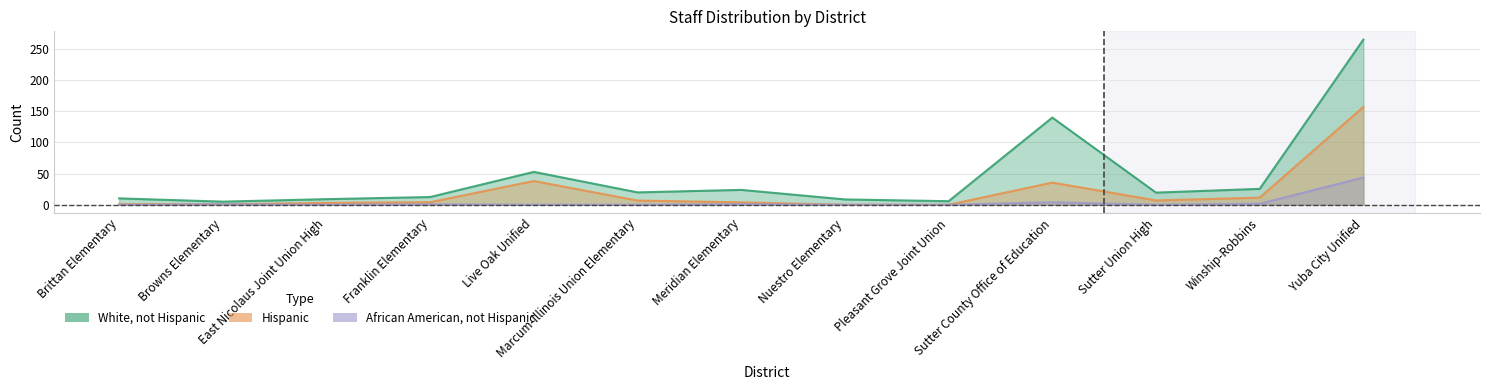

At Browns Elementary, list the series in order from largest to smallest.

White, not Hispanic, Hispanic, African American, not Hispanic